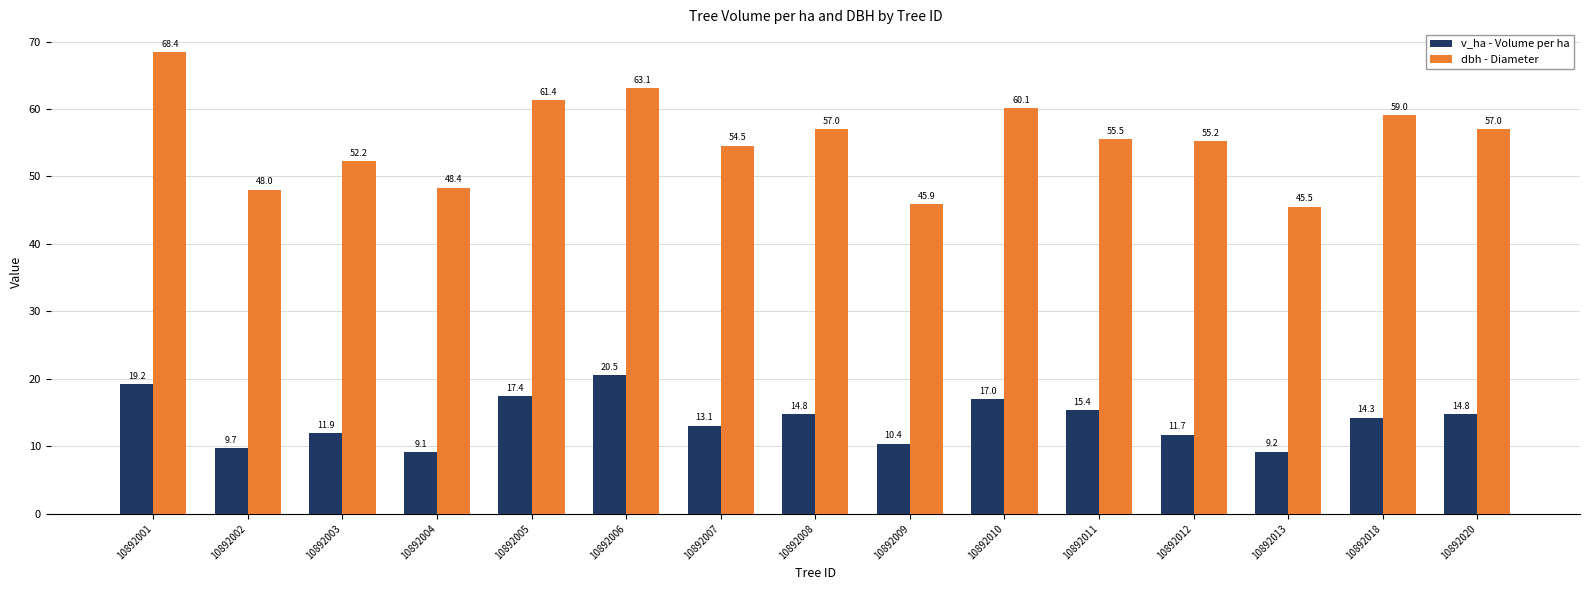

What is the approximate value of v_ha - Volume per ha at 10892006?

20.5